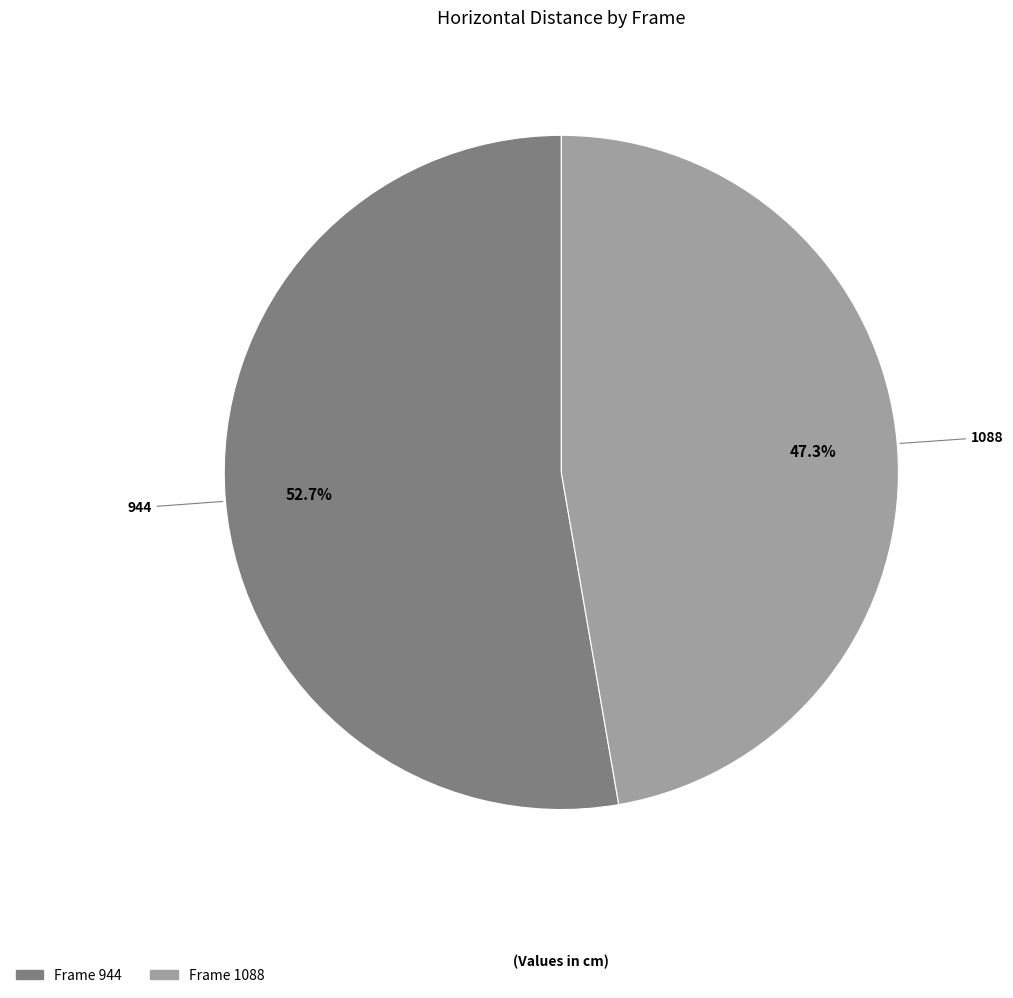

Is there a majority slice in this chart?

Yes